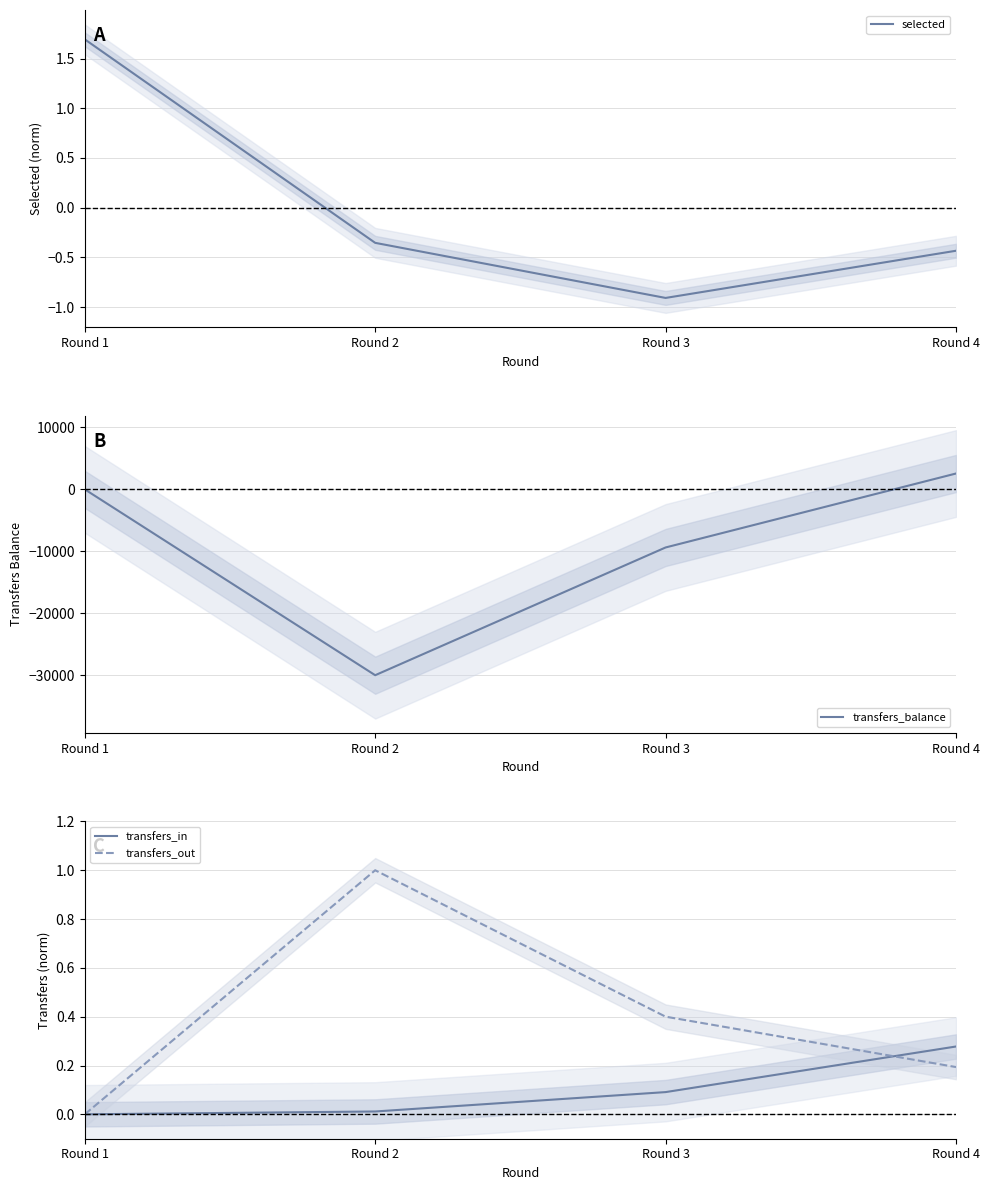

What is the difference between the transfers_out values at Round 2 and Round 4?

0.8